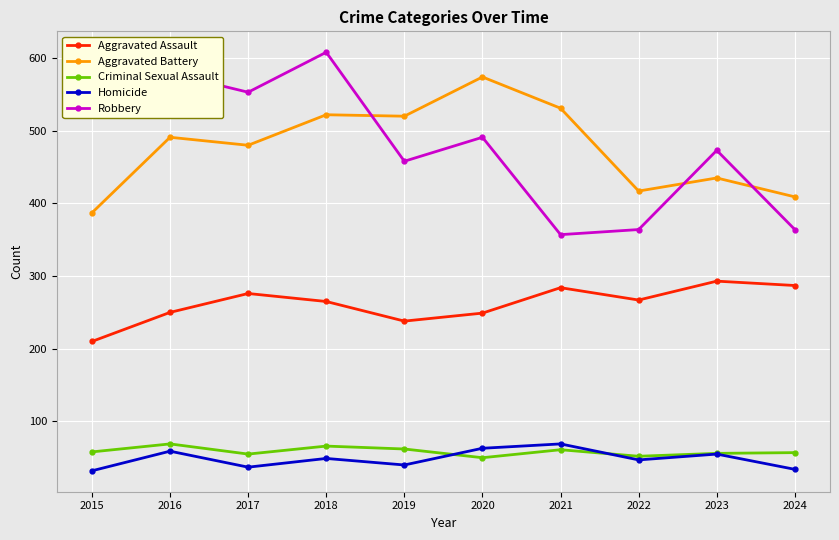

The value of Robbery at 2017 is 553. True or false?

True